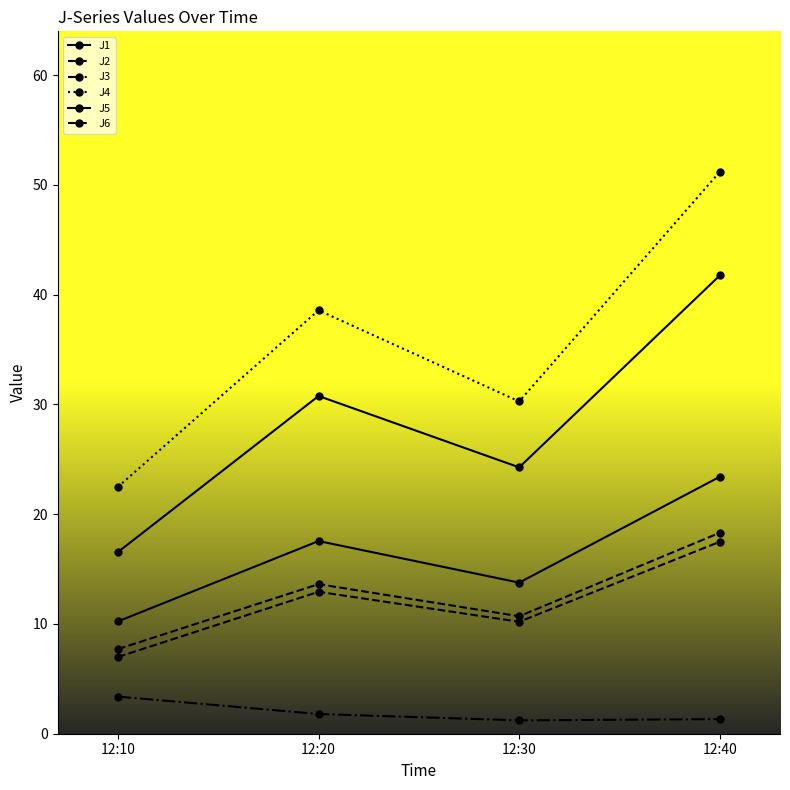

Which category has the lowest value across all series?

12:30